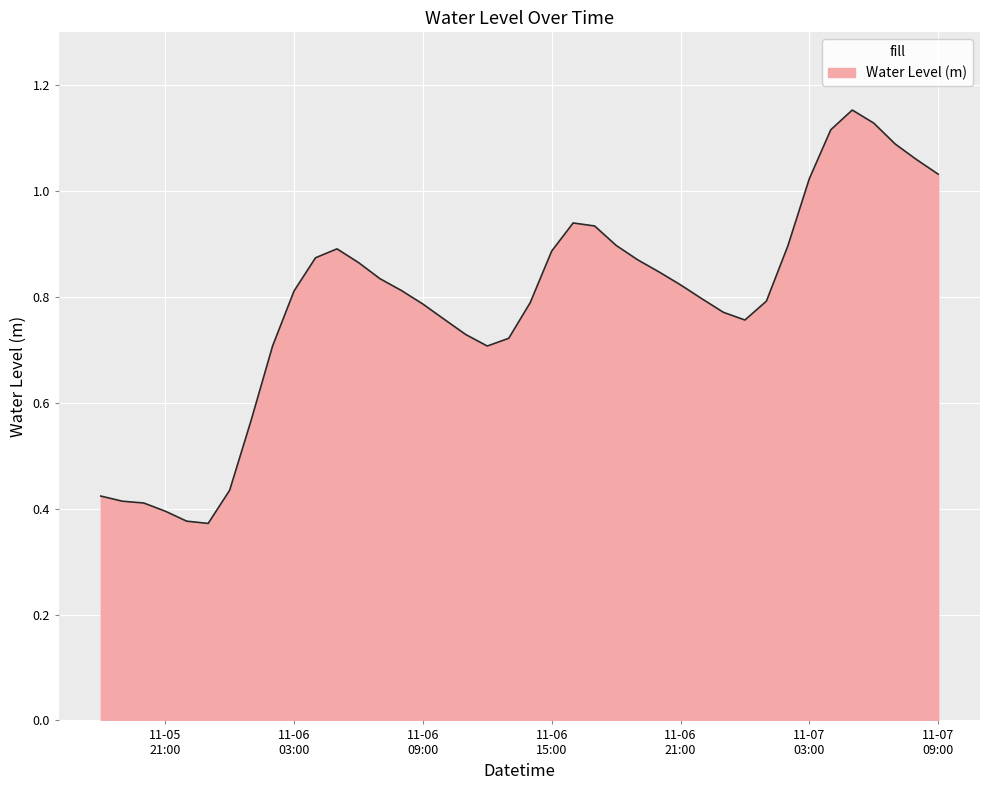

What is the minimum value shown in the chart?

0.4